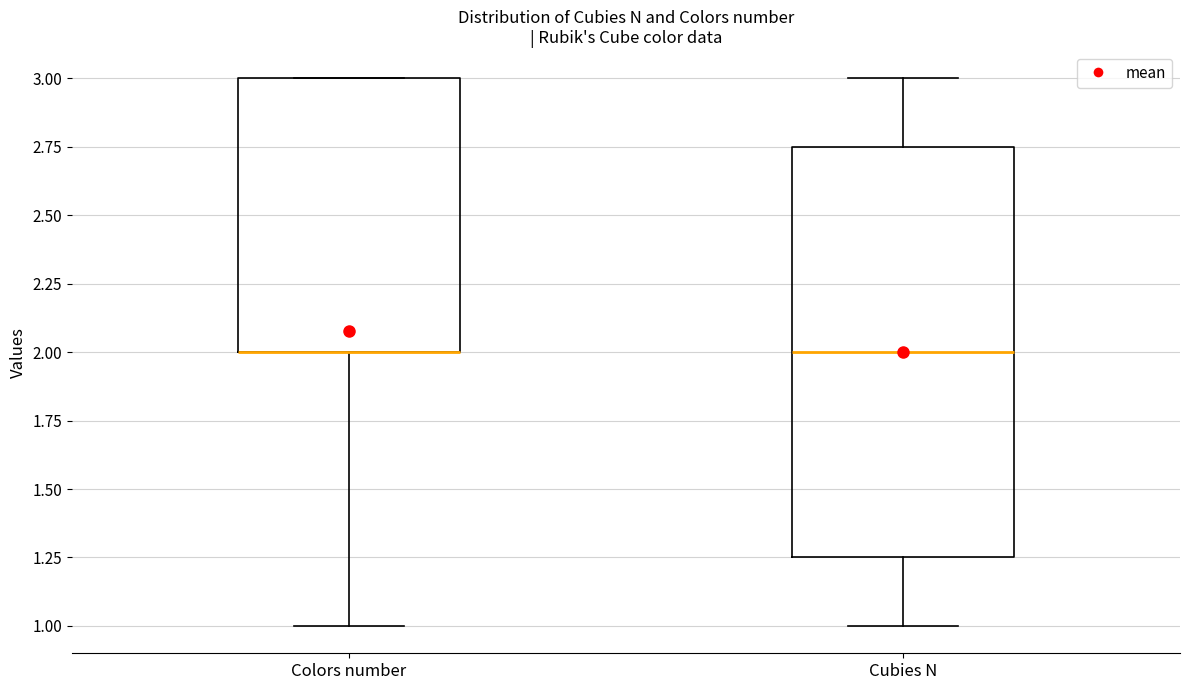

Comparing the boxes themselves (not the whiskers), which one is the tallest?

Cubies N